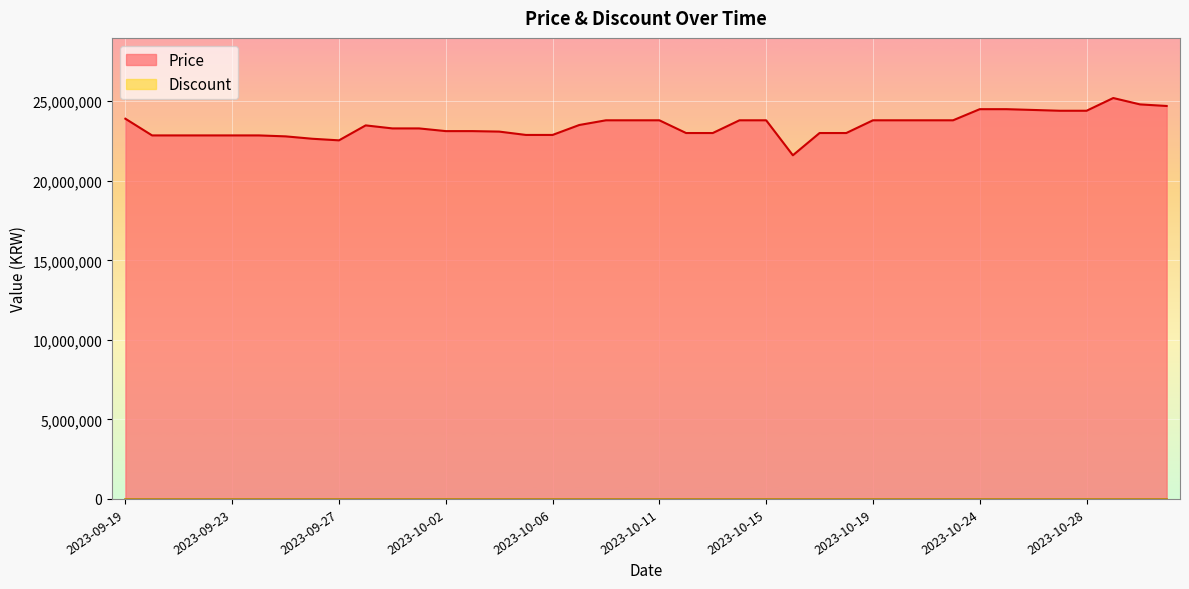

What is the change in value from 2023-10-11 to 2023-10-25?

+699000